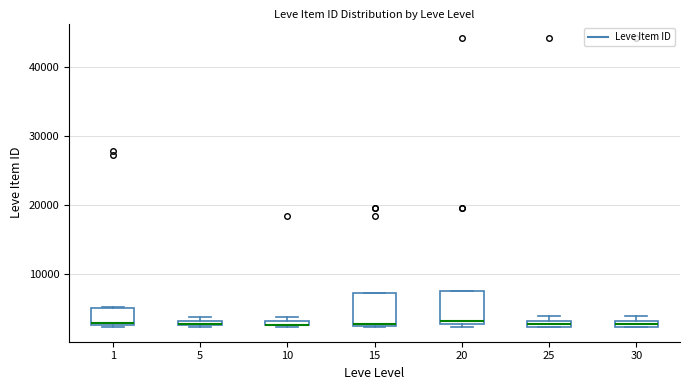

Where is the lower edge of the box at x = 30 on the y-axis? The values are not printed on the chart, so give them approximately, as read against the axis.

2000